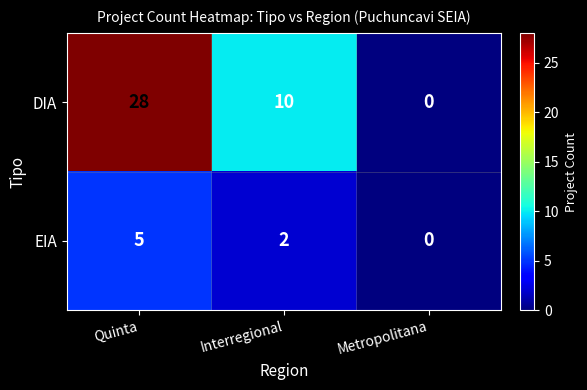

At how many categories does at least one series exceed 9?

2